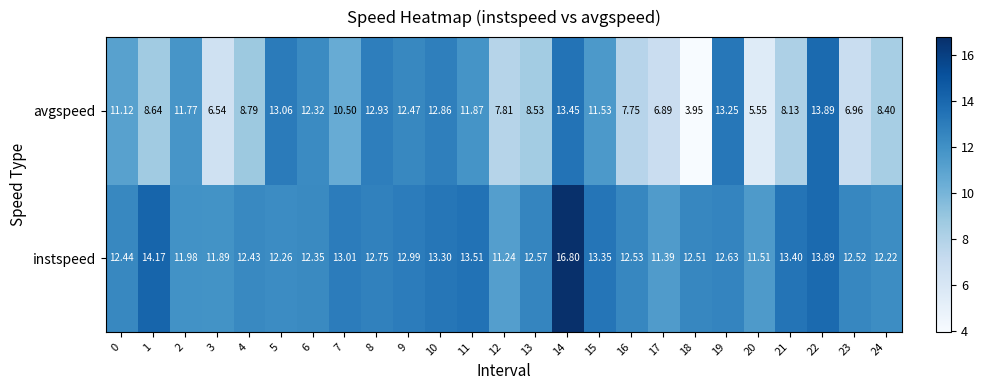

Which series has the largest total across all categories?

instspeed